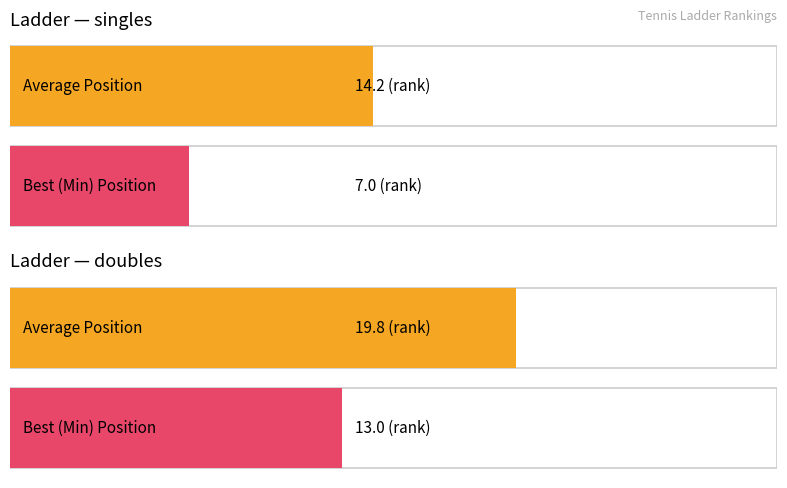

Between singles and doubles, which is larger?

doubles